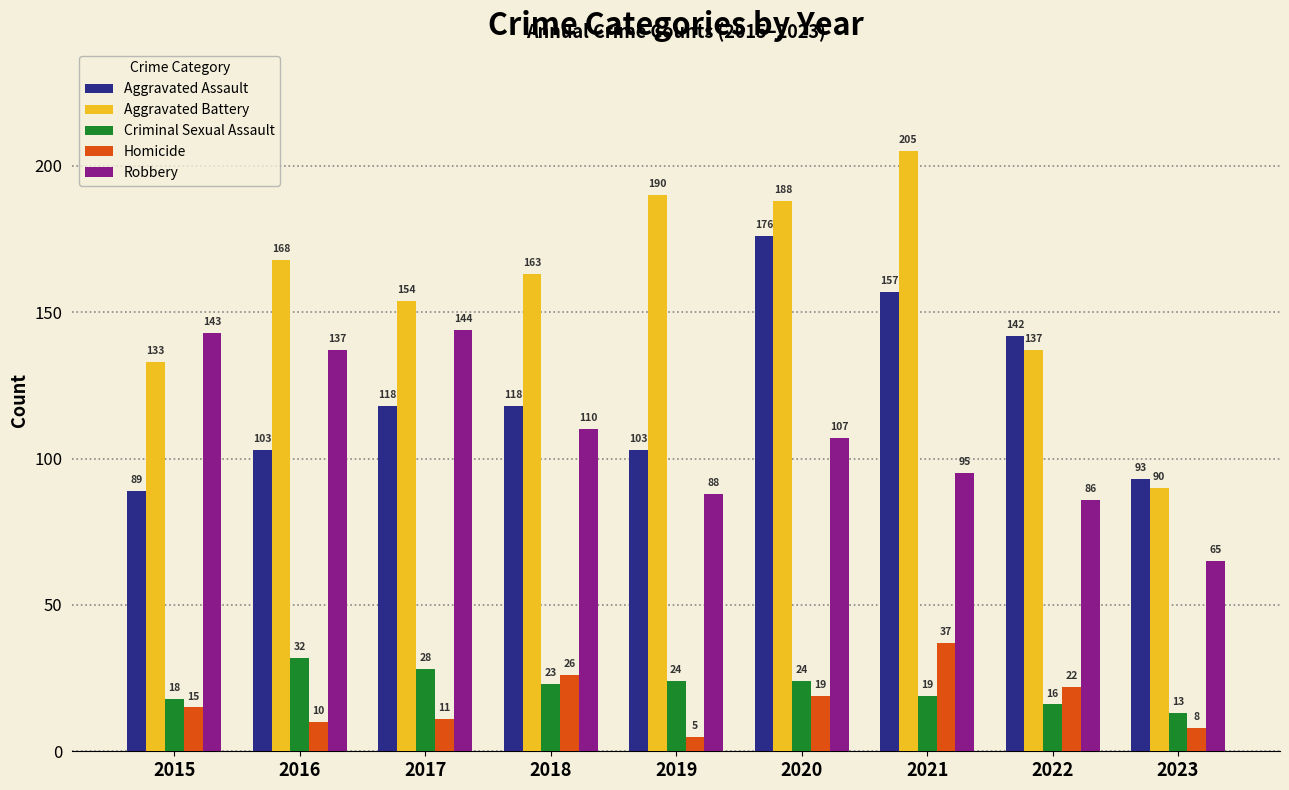

Is it true that Homicide equals 5 at 2019?

True